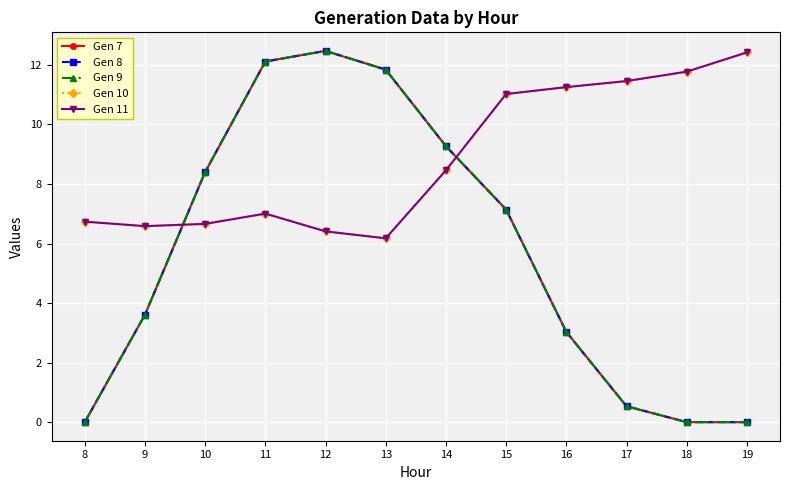

At which label is Gen 10 closest to 9?

14